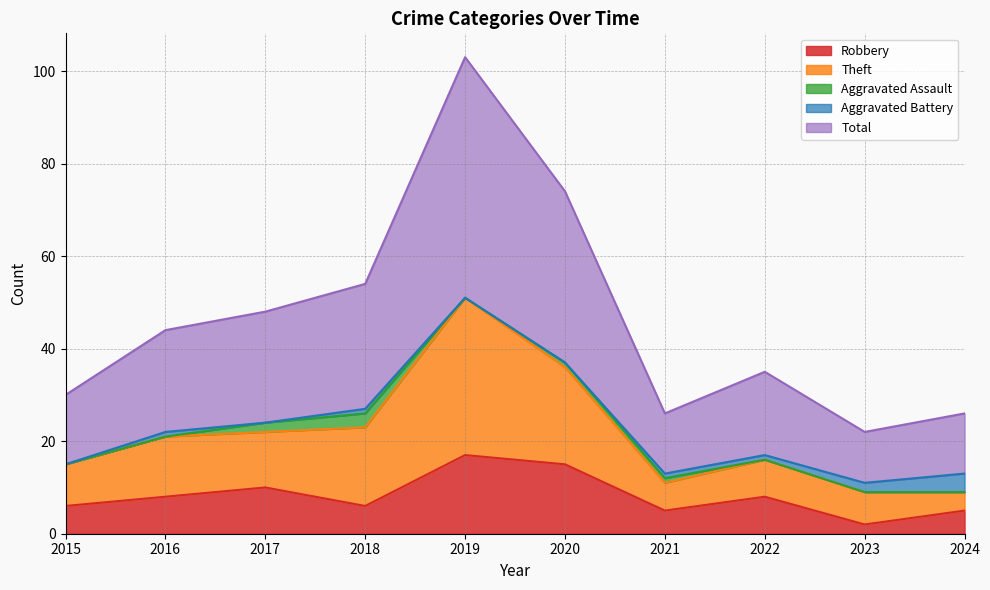

What is the maximum value for Robbery?

17